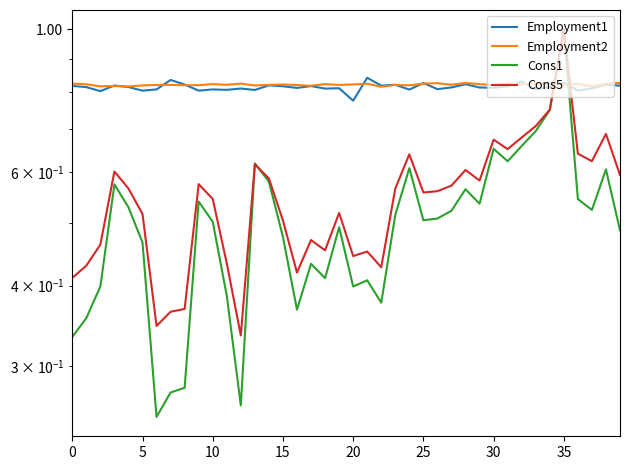

What is the total value across all series at 24?

2.9